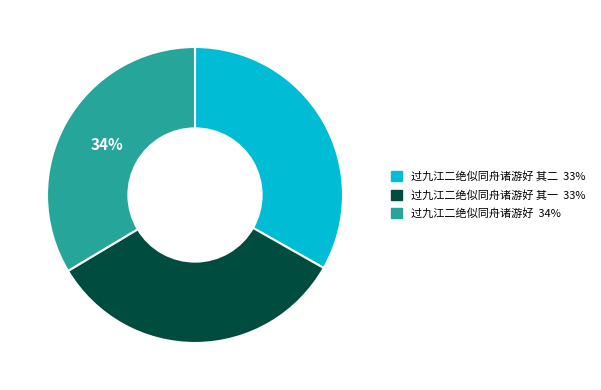

Does any single category account for the majority?

No